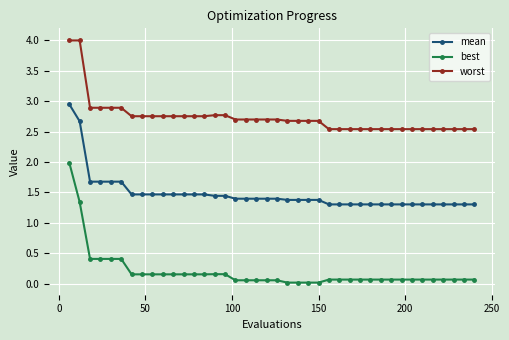

List the series in order of their overall mean, highest first.

worst, mean, best